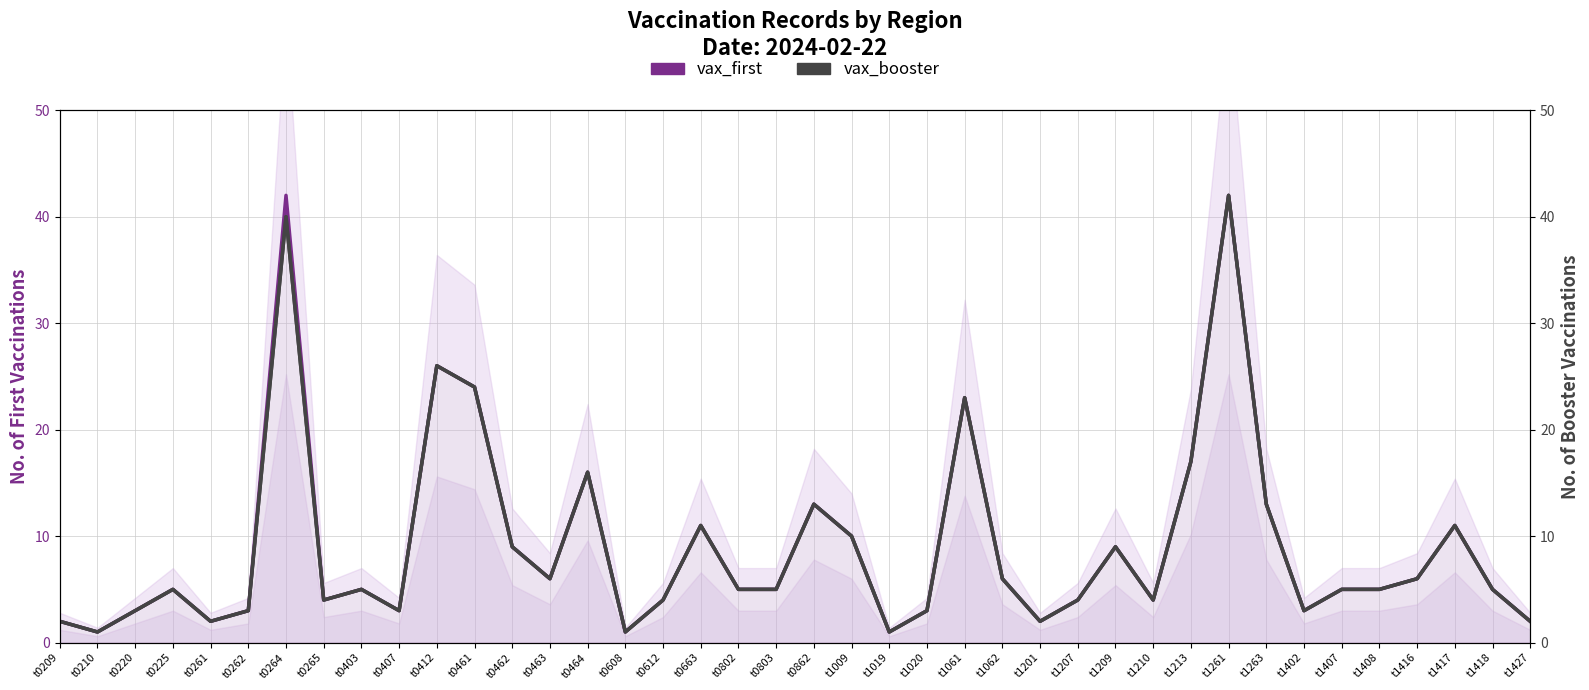

Reading left to right, what are all the values shown in this chart?

vax_first: t0209=2	t0210=1	t0220=3	t0225=5	t0261=2	t0262=3	t0264=42	t0265=4	t0403=5	t0407=3	t0412=26	t0461=24	t0462=9	t0463=6	t0464=16	t0608=1	t0612=4	t0663=11	t0802=5	t0803=5	t0862=13	t1009=10	t1019=1	t1020=3	t1061=23	t1062=6	t1201=2	t1207=4	t1209=9	t1210=4	t1213=17	t1261=42	t1263=13	t1402=3	t1407=5	t1408=5	t1416=6	t1417=11	t1418=5	t1427=2
vax_booster: t0209=2	t0210=1	t0220=3	t0225=5	t0261=2	t0262=3	t0264=40	t0265=4	t0403=5	t0407=3	t0412=26	t0461=24	t0462=9	t0463=6	t0464=16	t0608=1	t0612=4	t0663=11	t0802=5	t0803=5	t0862=13	t1009=10	t1019=1	t1020=3	t1061=23	t1062=6	t1201=2	t1207=4	t1209=9	t1210=4	t1213=17	t1261=42	t1263=13	t1402=3	t1407=5	t1408=5	t1416=6	t1417=11	t1418=5	t1427=2
vax_booster (right): t0209=2	t0210=1	t0220=3	t0225=5	t0261=2	t0262=3	t0264=40	t0265=4	t0403=5	t0407=3	t0412=26	t0461=24	t0462=9	t0463=6	t0464=16	t0608=1	t0612=4	t0663=11	t0802=5	t0803=5	t0862=13	t1009=10	t1019=1	t1020=3	t1061=23	t1062=6	t1201=2	t1207=4	t1209=9	t1210=4	t1213=17	t1261=42	t1263=13	t1402=3	t1407=5	t1408=5	t1416=6	t1417=11	t1418=5	t1427=2